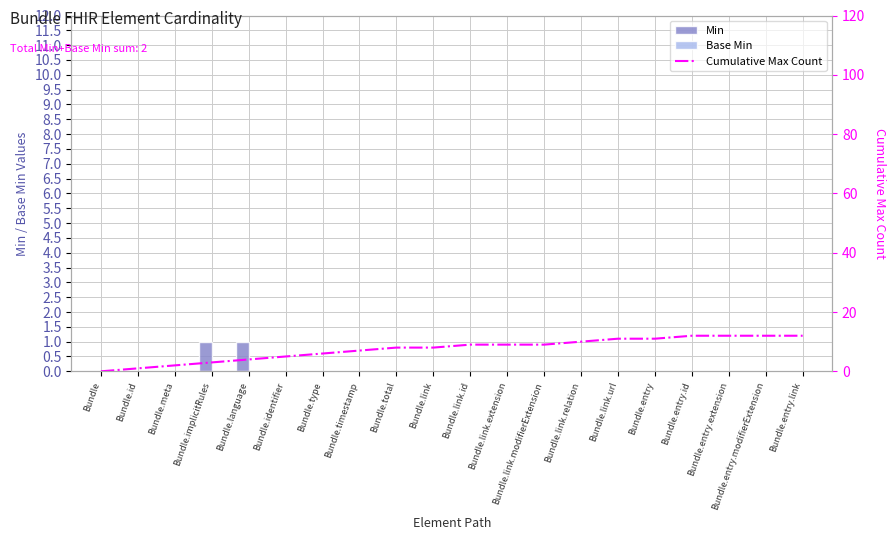

Does the chart contain stacked bars?

No